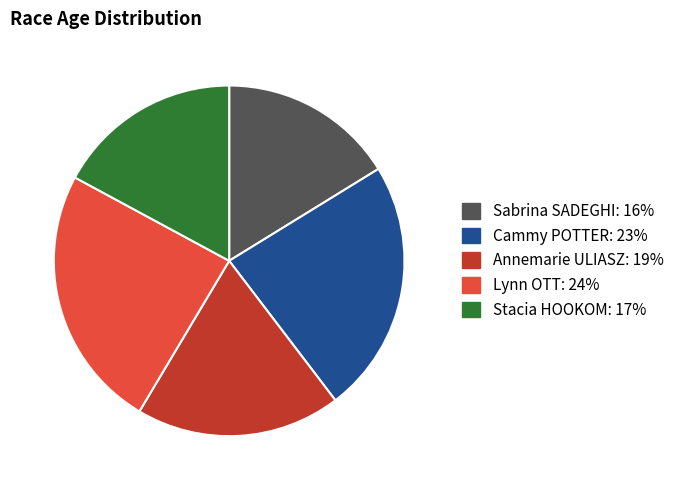

Between Cammy POTTER and Annemarie ULIASZ, which is larger?

Cammy POTTER